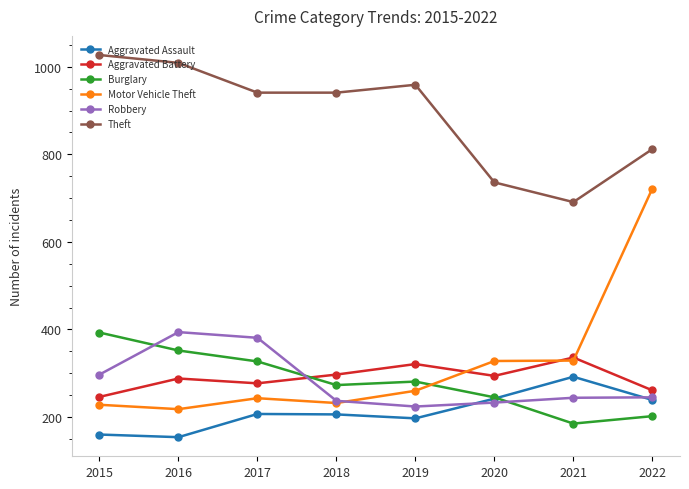

True or false: Robbery has a value of 233 at 2020.

True